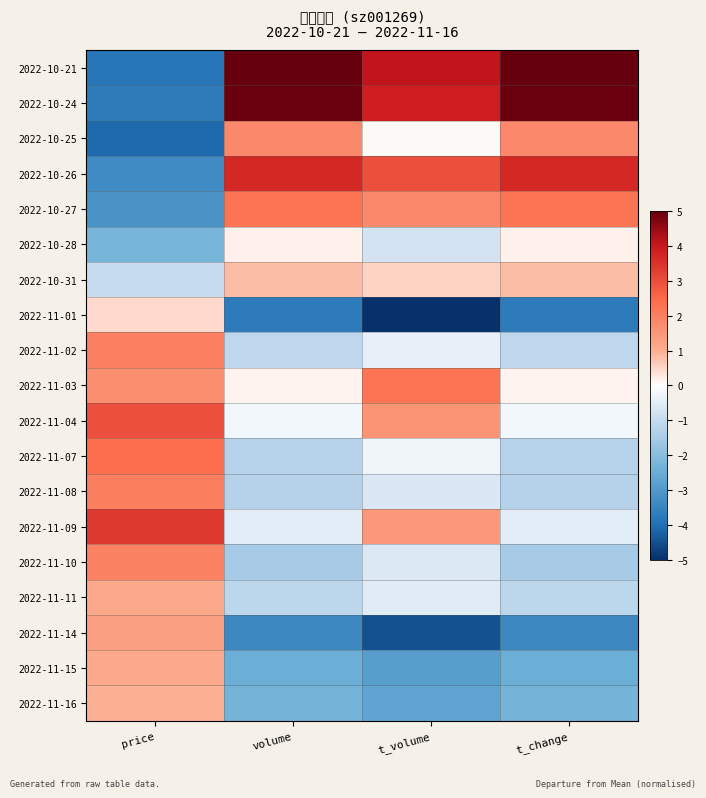

Reading right to left, list all the values displayed in this chart.

2022-10-21: t_change=5.0	t_volume=4.1	volume=5.0	price=-3.9
2022-10-24: t_change=5.0	t_volume=3.9	volume=5.0	price=-3.7
2022-10-25: t_change=1.8	t_volume=0.0	volume=1.8	price=-4.1
2022-10-26: t_change=3.7	t_volume=2.9	volume=3.7	price=-3.3
2022-10-27: t_change=2.3	t_volume=1.8	volume=2.3	price=-3.1
2022-10-28: t_change=0.2	t_volume=-0.8	volume=0.2	price=-2.3
2022-10-31: t_change=0.8	t_volume=0.5	volume=0.8	price=-1.0
2022-11-01: t_change=-3.7	t_volume=-5.0	volume=-3.7	price=0.4
2022-11-02: t_change=-1.1	t_volume=-0.4	volume=-1.1	price=2.0
2022-11-03: t_change=0.2	t_volume=2.2	volume=0.2	price=1.7
2022-11-04: t_change=-0.2	t_volume=1.6	volume=-0.2	price=2.9
2022-11-07: t_change=-1.2	t_volume=-0.3	volume=-1.2	price=2.4
2022-11-08: t_change=-1.3	t_volume=-0.7	volume=-1.3	price=2.0
2022-11-09: t_change=-0.5	t_volume=1.5	volume=-0.5	price=3.4
2022-11-10: t_change=-1.5	t_volume=-0.6	volume=-1.5	price=1.9
2022-11-11: t_change=-1.2	t_volume=-0.5	volume=-1.2	price=1.1
2022-11-14: t_change=-3.4	t_volume=-4.5	volume=-3.4	price=1.3
2022-11-15: t_change=-2.5	t_volume=-2.9	volume=-2.5	price=1.1
2022-11-16: t_change=-2.3	t_volume=-2.7	volume=-2.3	price=1.0